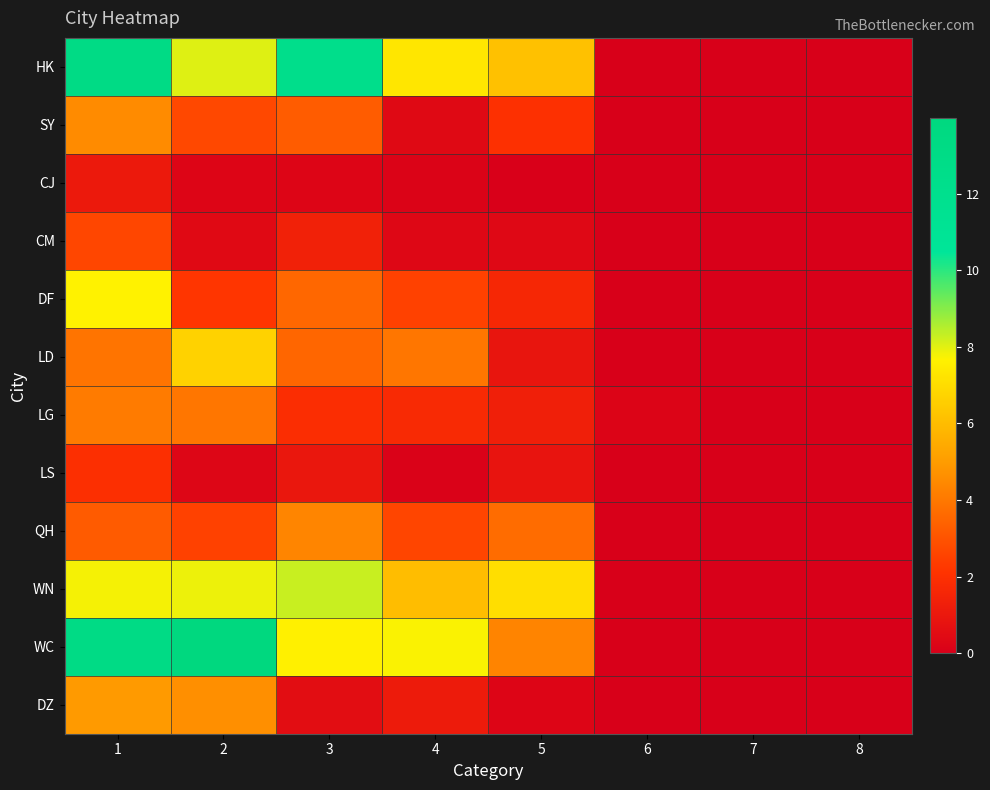

List the series in order of their peak value, lowest first.

CJ, LS, CM, LG, QH, SY, DZ, LD, DF, WN, HK, WC